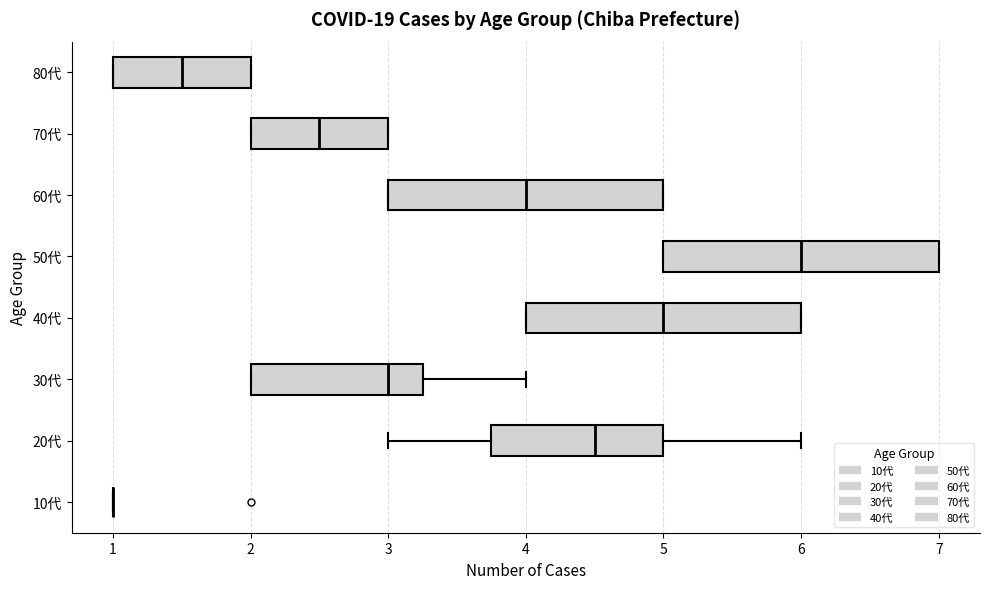

Where is the right edge of the box for 60代 on the x-axis? The values are not printed on the chart, so give them approximately, as read against the axis.

5.0